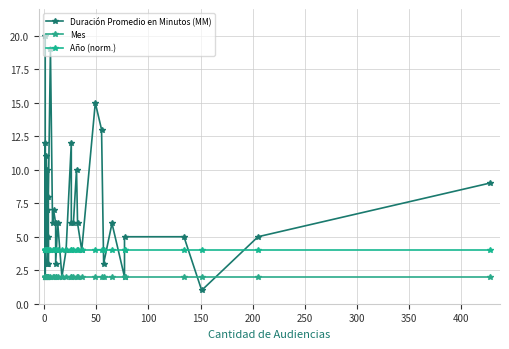

How many series are shown in this chart?

3